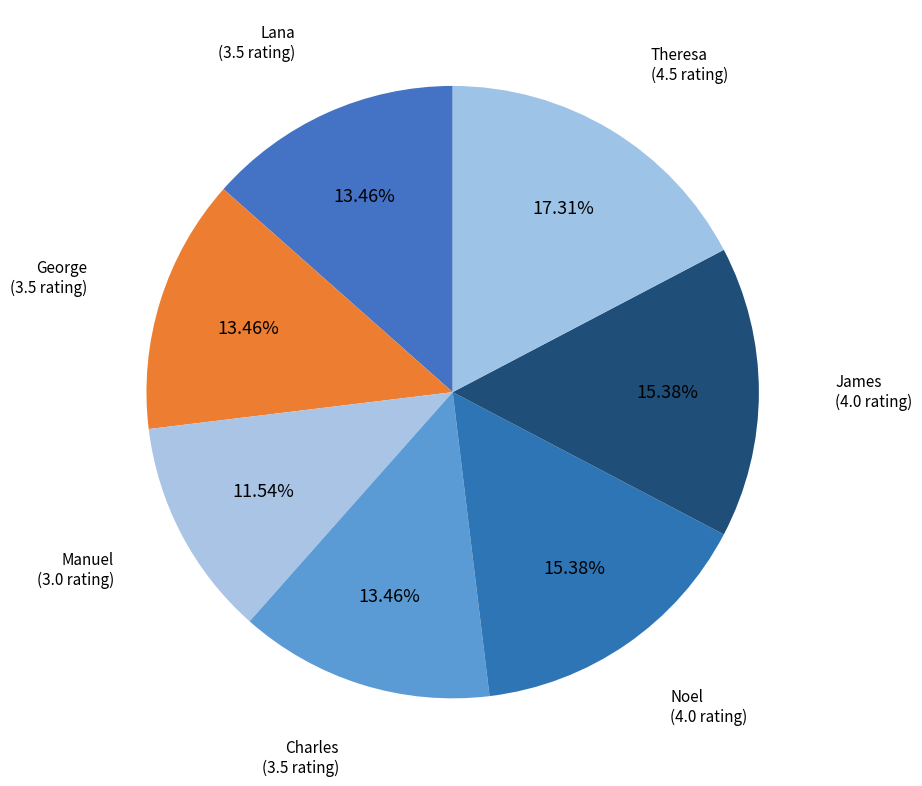

To the nearest percent, what percentage of the pie is Lana?

13%